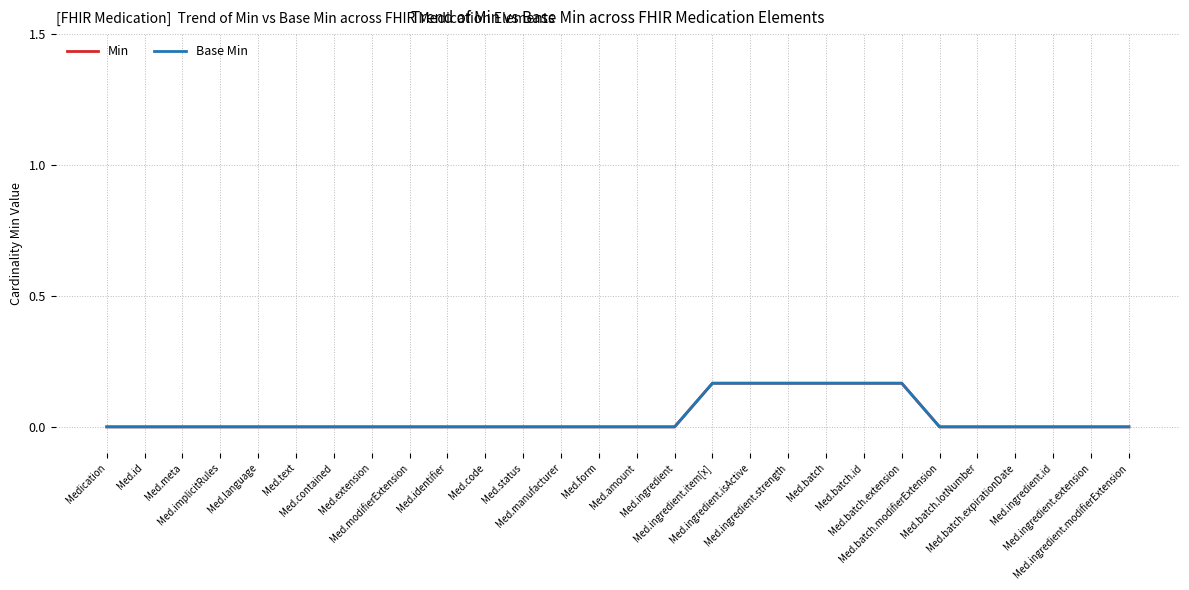

Which series changed the most between Med.batch.modifierExtension and Med.ingredient.modifierExtension?

Min